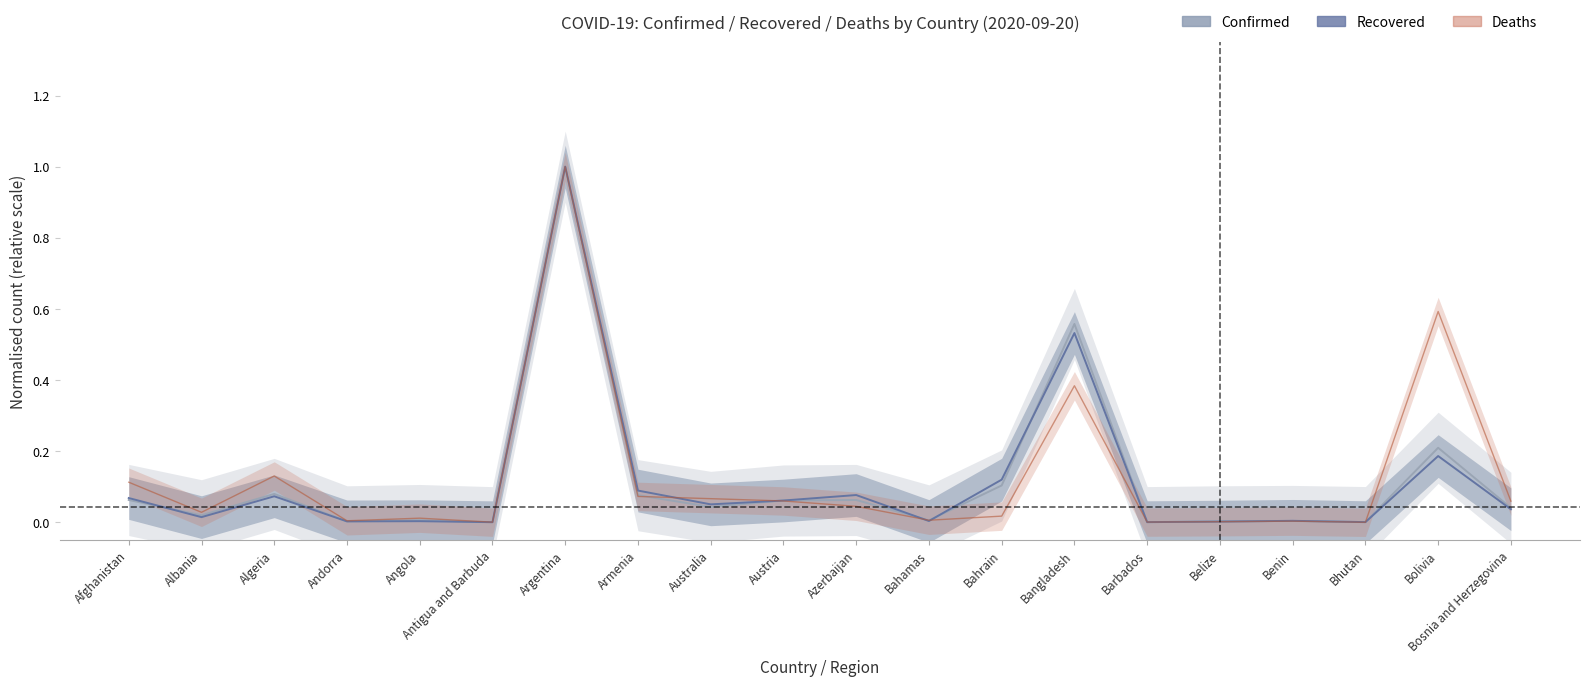

What is the difference between the maximum and minimum values in the Recovered series?

1.0